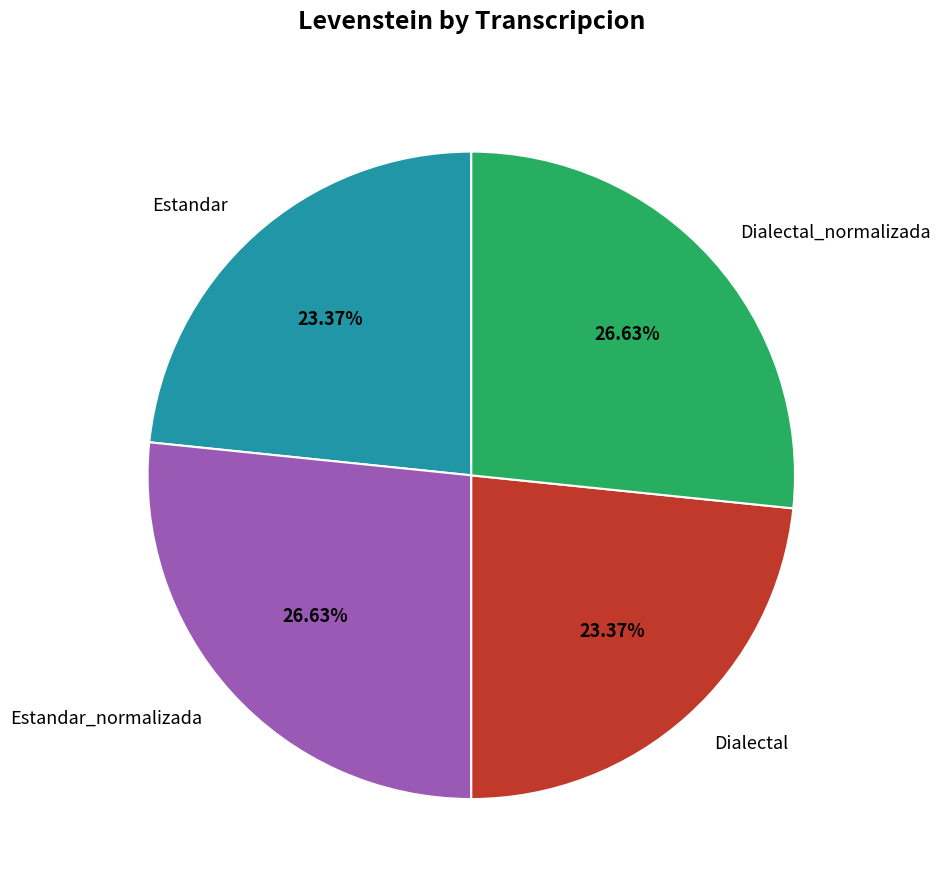

The Estandar slice represents 23% of the pie. True or false?

True